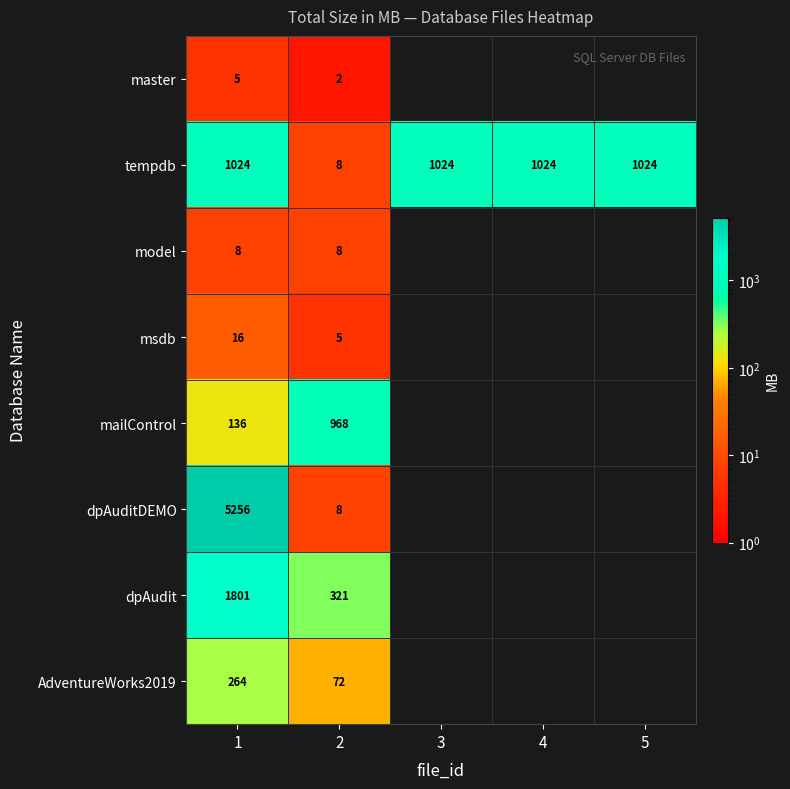

The value of mailControl at 1 is 136. True or false?

True